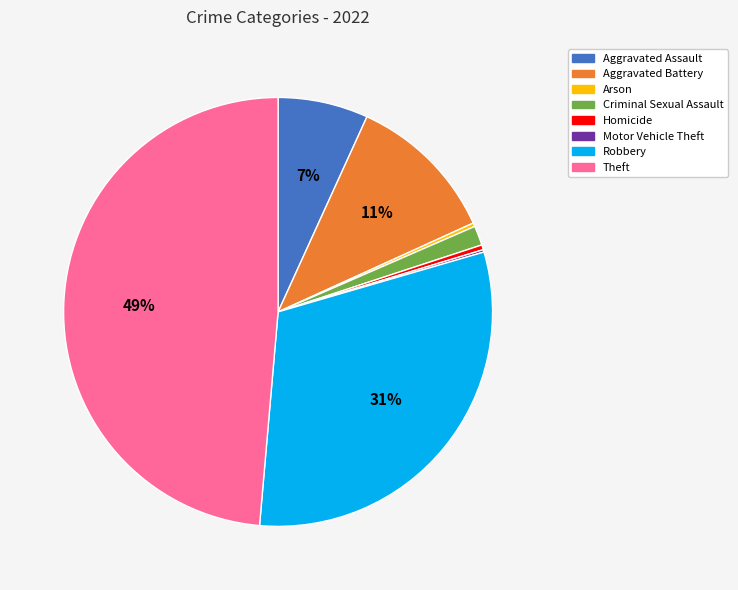

To the nearest percent, what percentage of the pie is Criminal Sexual Assault?

1%